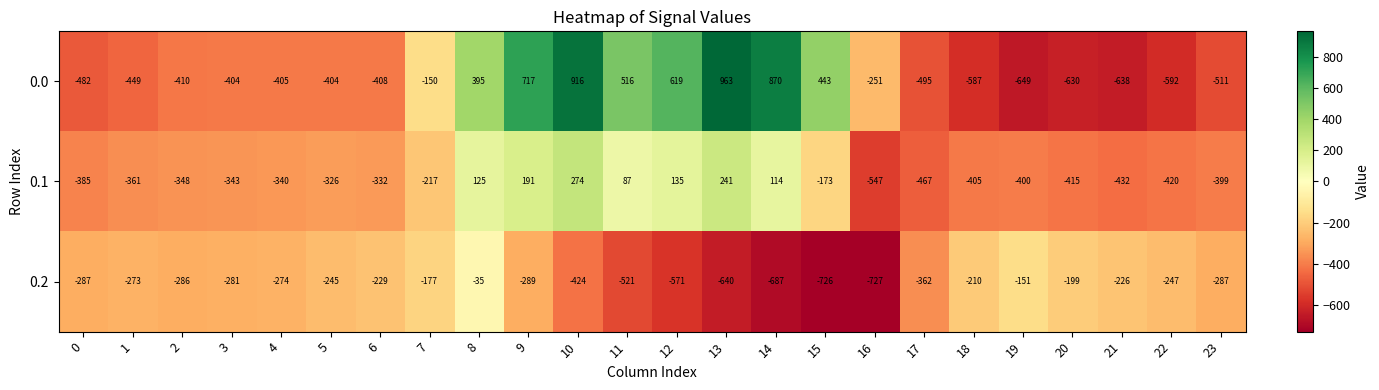

At which label does 0.2 reach its minimum?

16